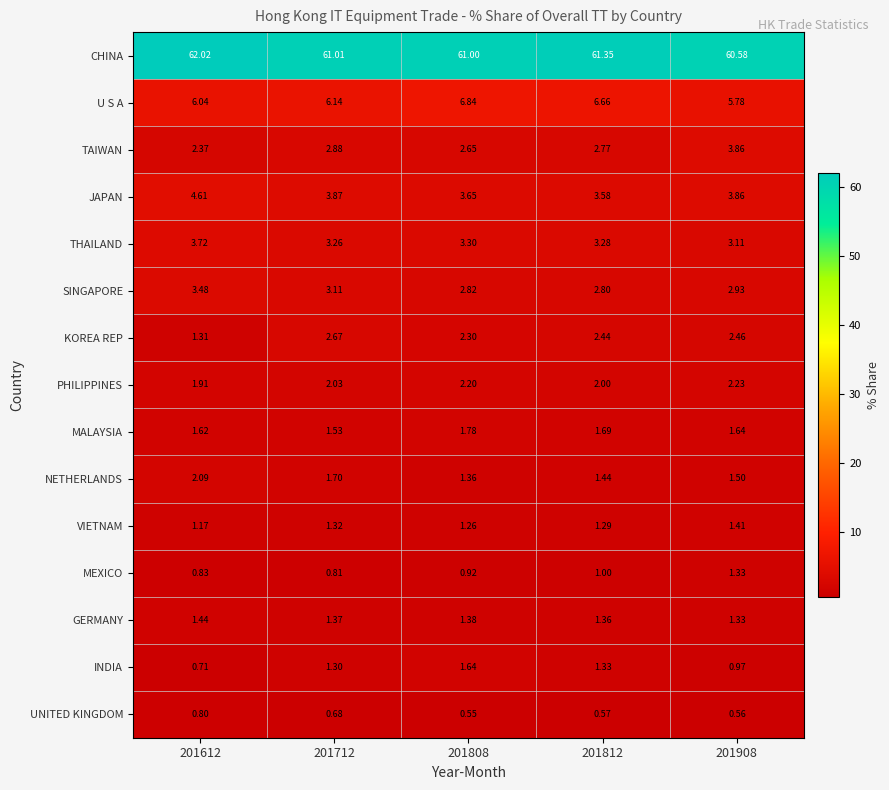

List the series in order of their peak value, highest first.

CHINA, U S A, JAPAN, TAIWAN, THAILAND, SINGAPORE, KOREA REP, PHILIPPINES, NETHERLANDS, MALAYSIA, INDIA, GERMANY, VIETNAM, MEXICO, UNITED KINGDOM